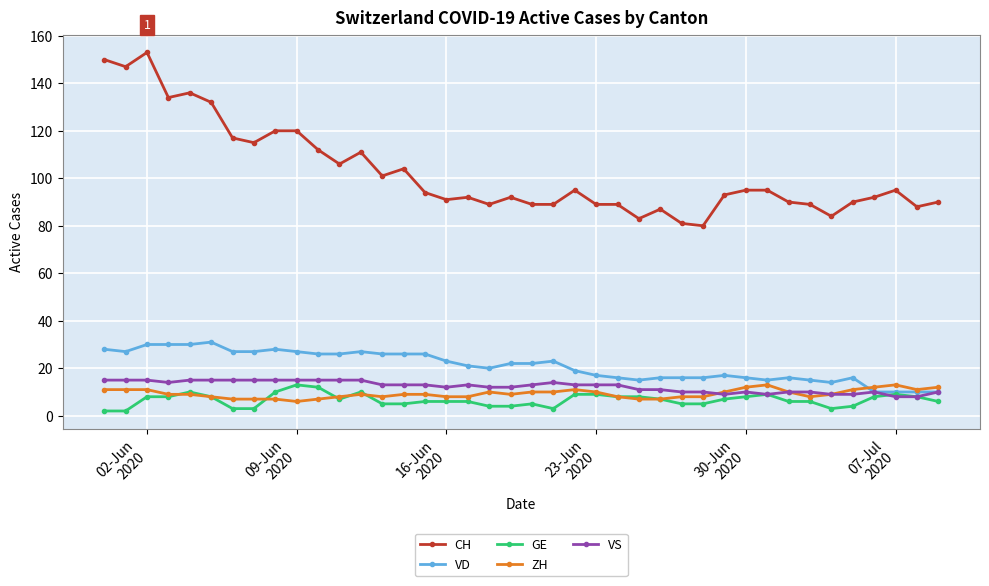

Reading left to right, transcribe all the data shown in this chart.

CH: 150	147	153	134	136	132	117	115	120	120	112	106	111	101	104	94	91	92	89	92	89	89	95	89	89	83	87	81	80	93	95	95	90	89	84	90	92	95	88	90
VD: 28	27	30	30	30	31	27	27	28	27	26	26	27	26	26	26	23	21	20	22	22	23	19	17	16	15	16	16	16	17	16	15	16	15	14	16	10	10	10	10
GE: 2	2	8	8	10	8	3	3	10	13	12	7	10	5	5	6	6	6	4	4	5	3	9	9	8	8	7	5	5	7	8	9	6	6	3	4	8	9	8	6
ZH: 11	11	11	9	9	8	7	7	7	6	7	8	9	8	9	9	8	8	10	9	10	10	11	10	8	7	7	8	8	10	12	13	10	8	9	11	12	13	11	12
VS: 15	15	15	14	15	15	15	15	15	15	15	15	15	13	13	13	12	13	12	12	13	14	13	13	13	11	11	10	10	9	10	9	10	10	9	9	10	8	8	10